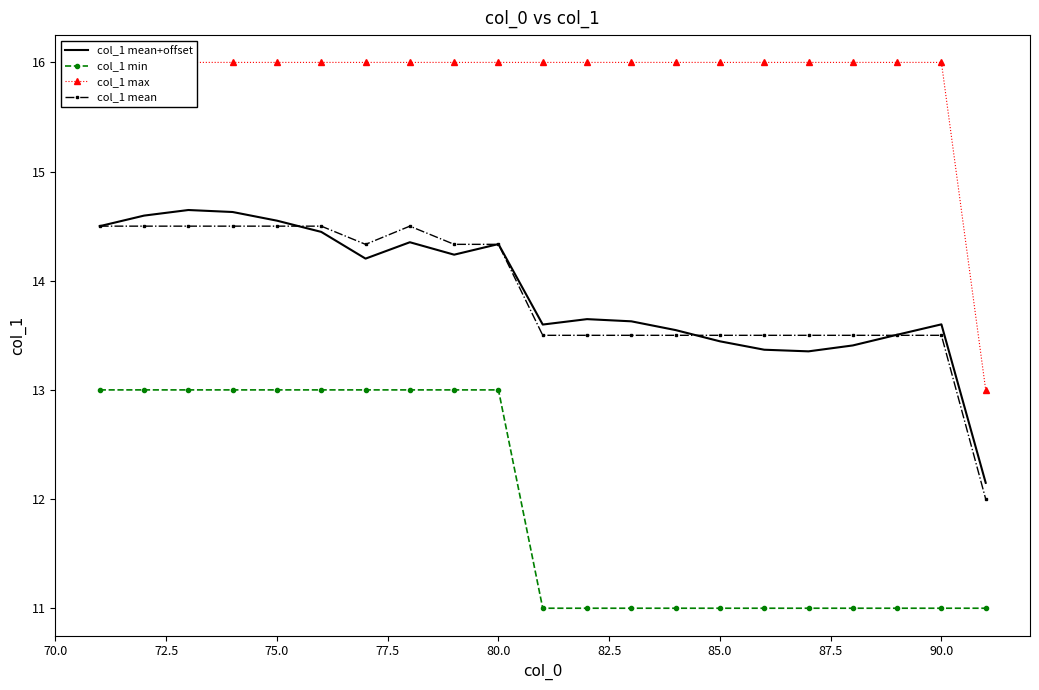

What are all the series names shown in the legend?

col_1 mean+offset, col_1 min, col_1 max, col_1 mean